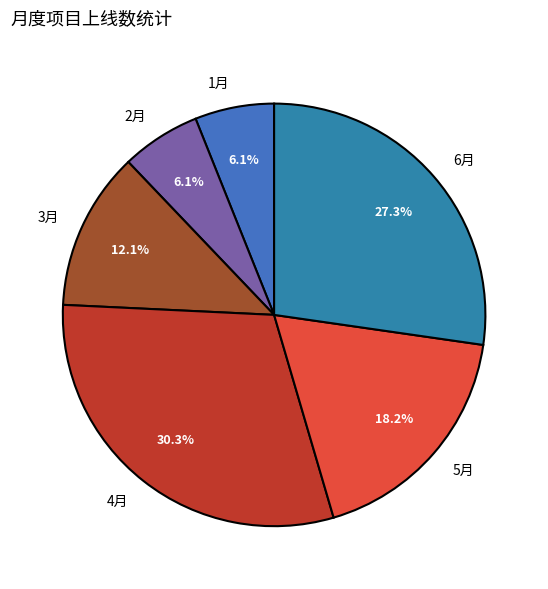

Approximately how many times larger is the value at 1月 compared to 2月?

1.0